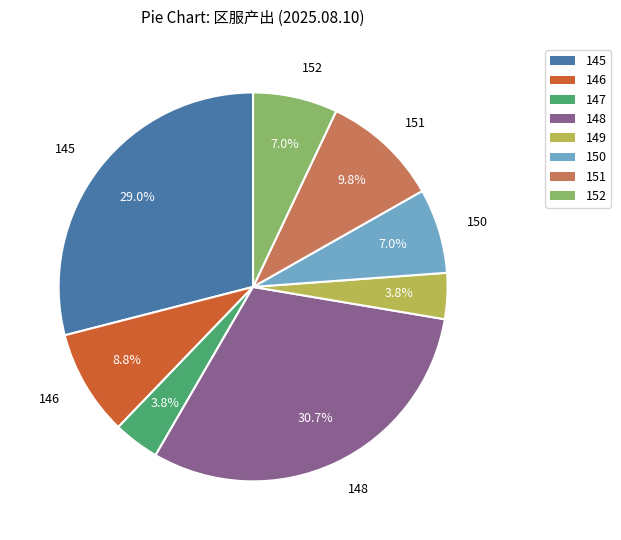

How much of the chart is everything except 145?

71.0%